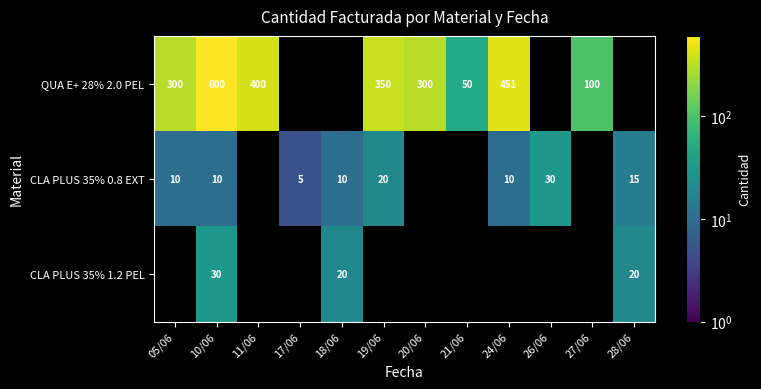

Which category has the lowest value across all series?

17/06